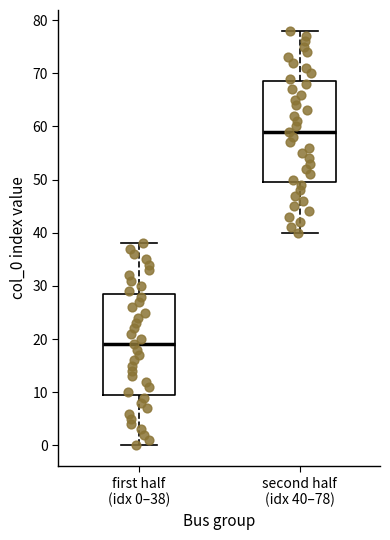

Reading left to right, read every box against the y-axis: the position of its median line, the range the box covers, and the ends of its whiskers. The values are not printed on the chart, so give them approximately, as read against the axis.

first half (idx 0–38): median 19, box 10 to 29, whiskers 0 to 38
second half (idx 40–78): median 59, box 50 to 69, whiskers 40 to 78